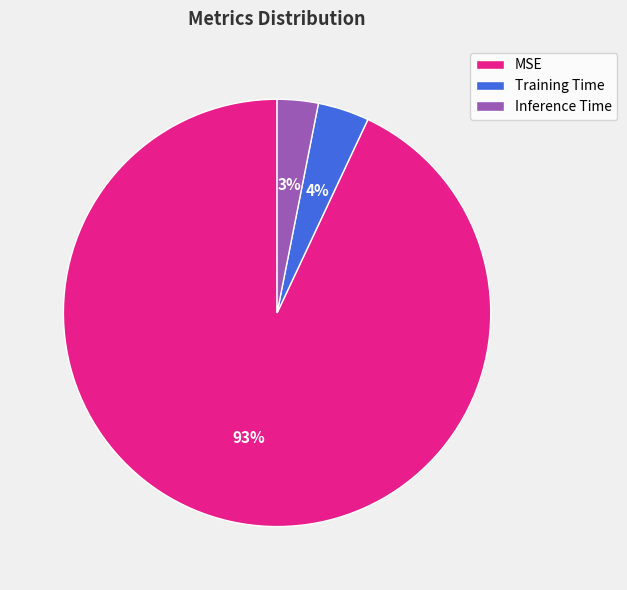

What percentage is the MSE slice, to the nearest percent?

93%